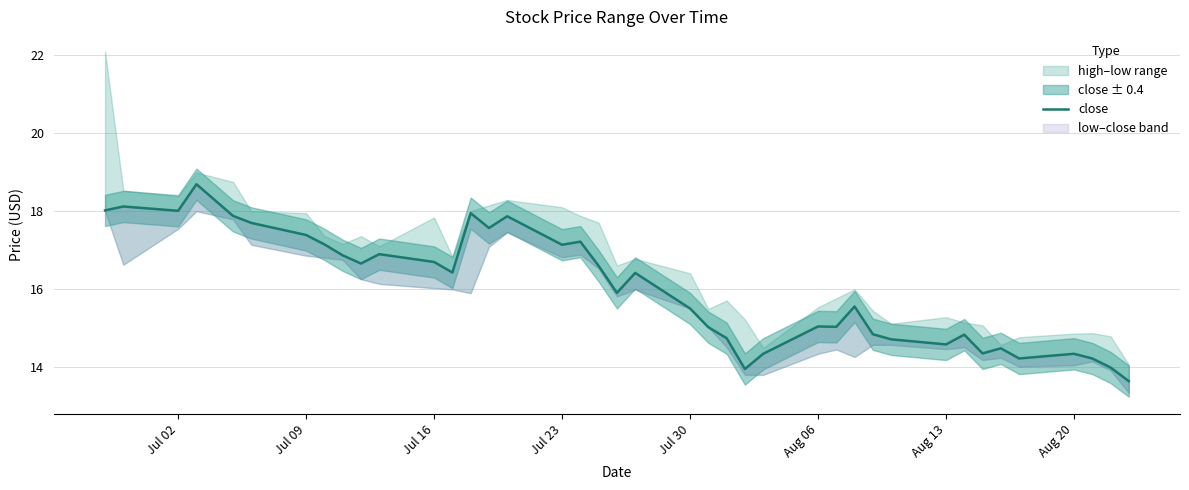

Read the value at Jul 23.

17.1